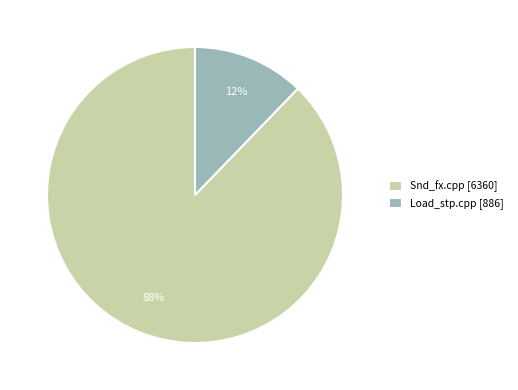

What is the smallest slice in the pie chart?

Load_stp.cpp